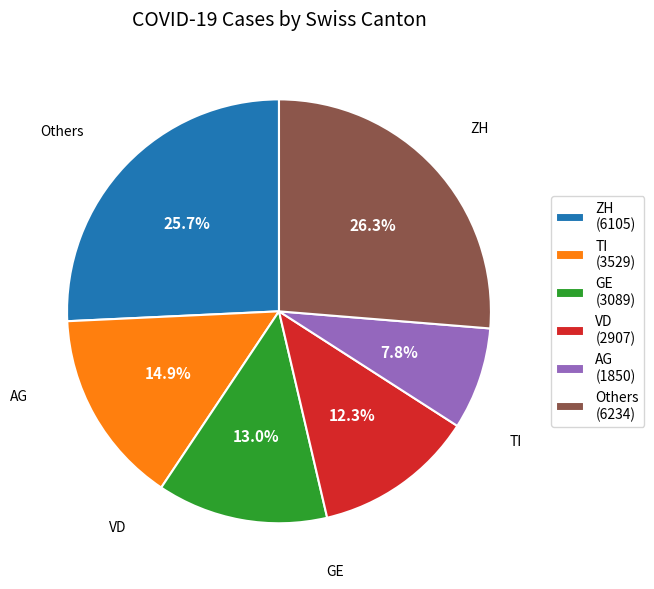

To the nearest percent, what is the difference between the largest and smallest slice percentages?

18%